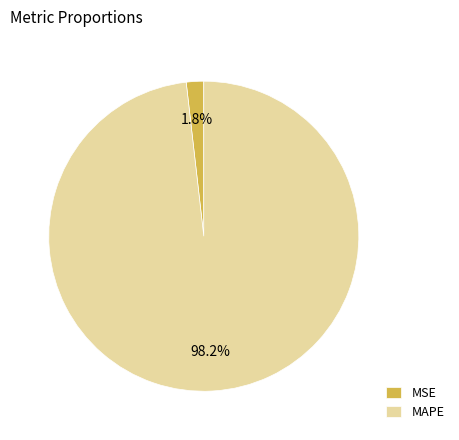

Rank the categories by value from highest to lowest.

MAPE, MSE